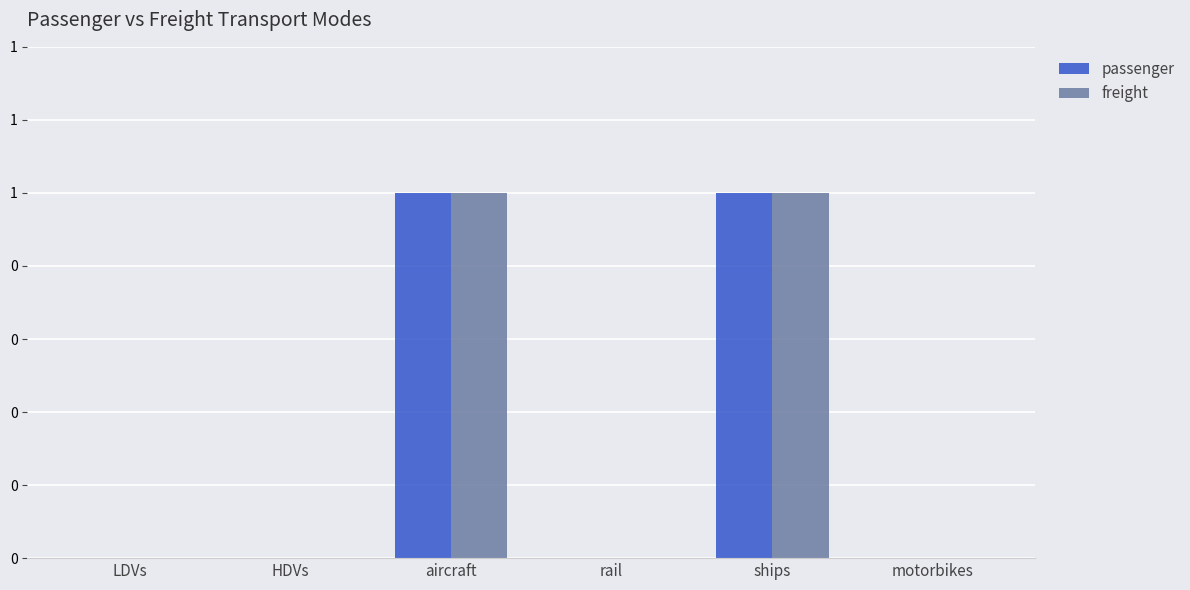

Read the freight value at aircraft.

1